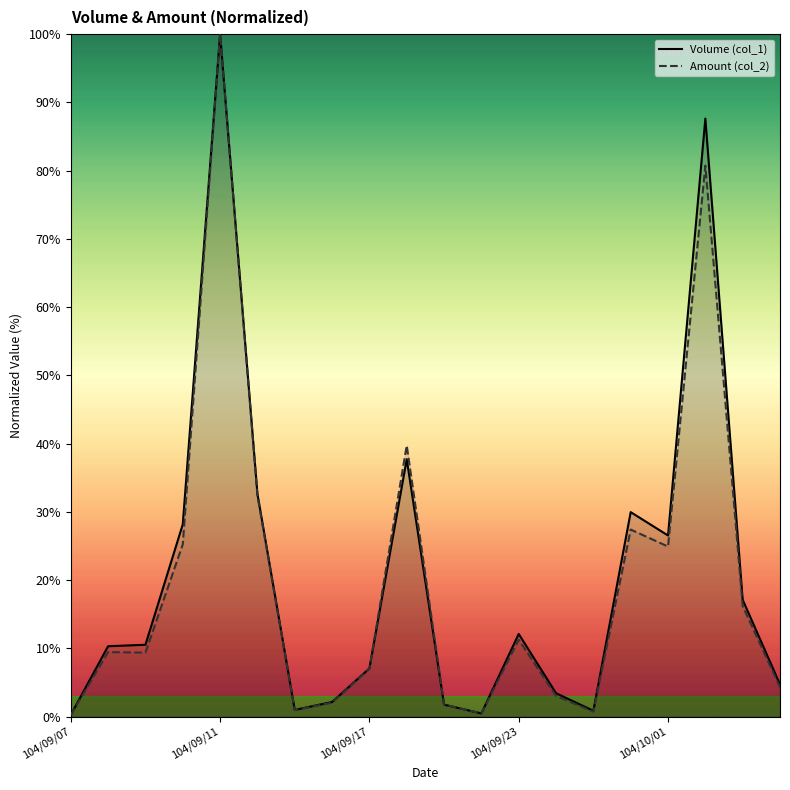

Which label corresponds to the smallest value in the chart?

104/09/07